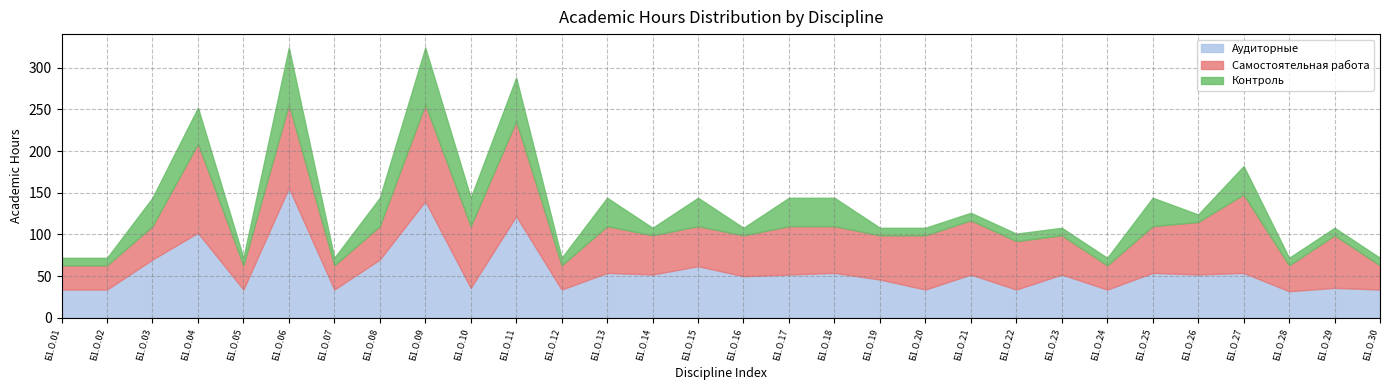

At which label is Аудиторные closest to 94?

Б1.О.04